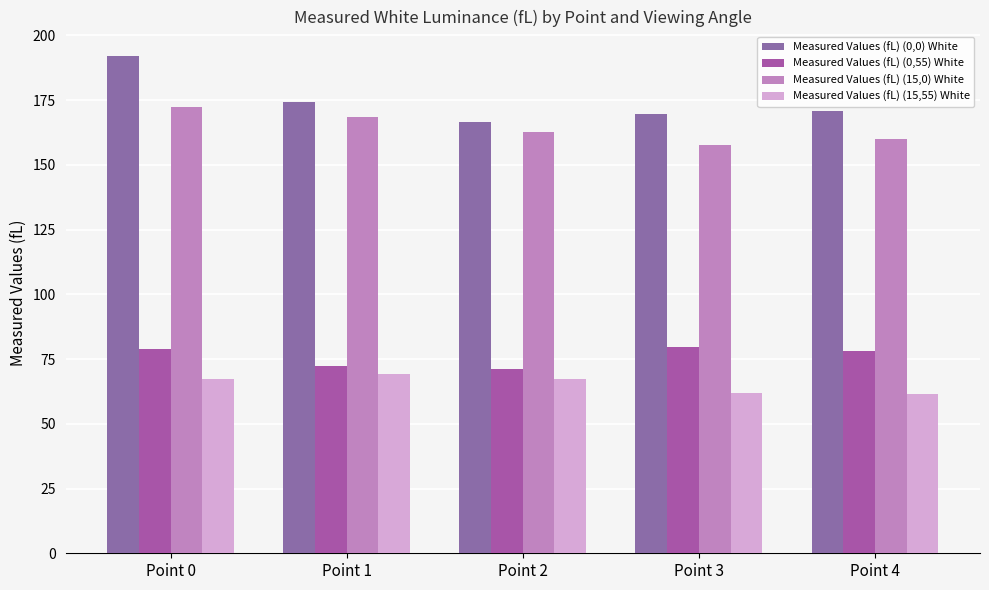

What is the highest value of the Measured Values (fL) (15,55) White series?

69.3